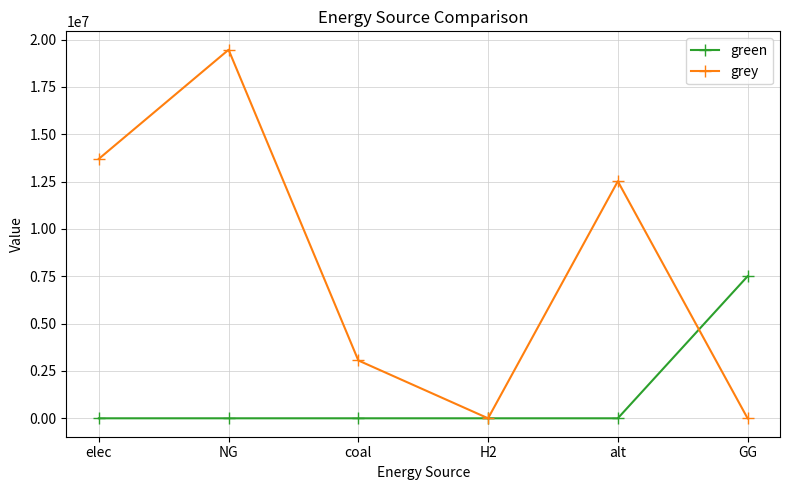

Reading left to right, list all the values displayed in this chart.

green: 0.0	0.0	0.0	0.0	0.0	7500000.0
grey: 13704313.3	19465591.8	3055237.8	0.0	12519155.7	0.0